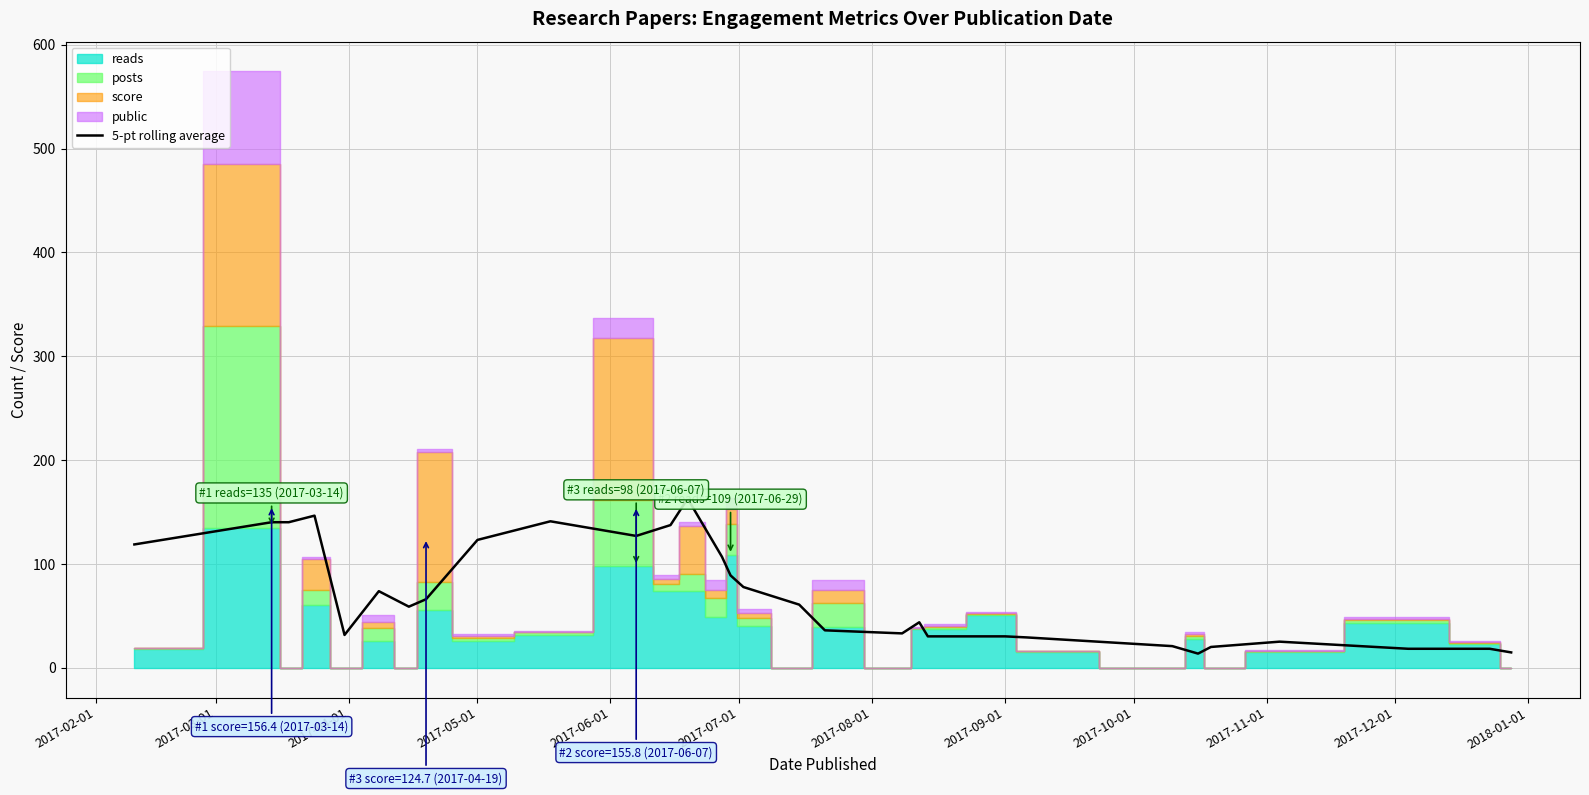

How many data points are above 60?

15